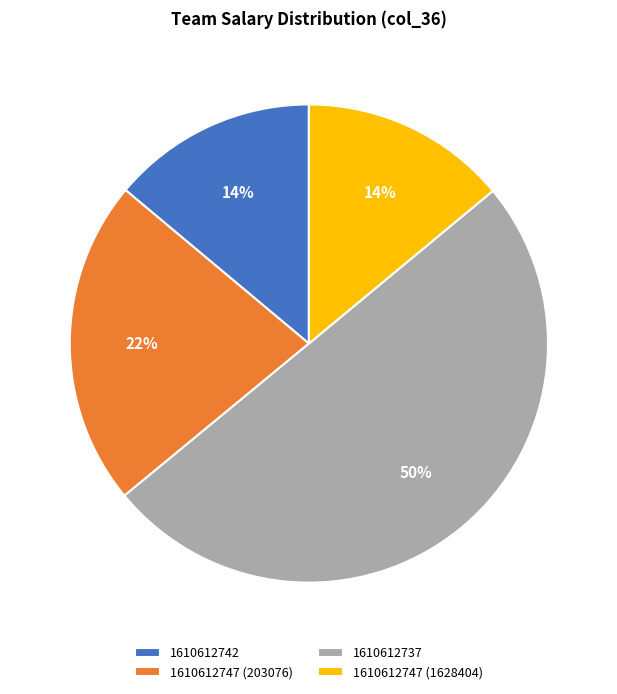

Combined, do 1610612747 (203076) and 1610612742 account for over 50%?

No